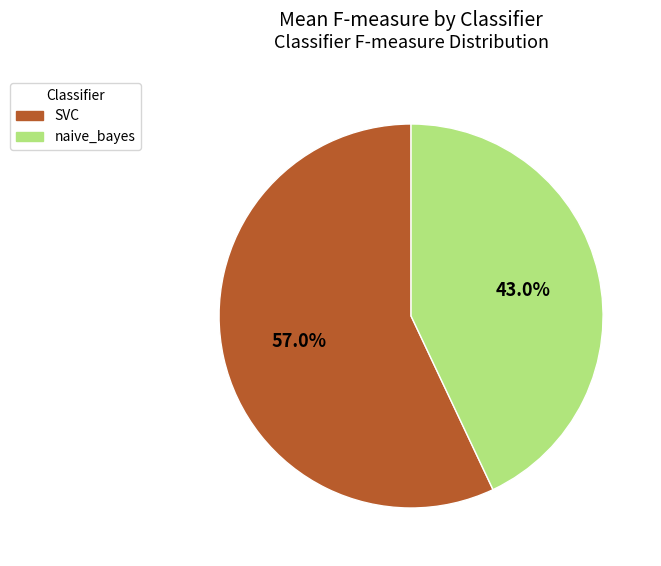

What percentage do naive_bayes and SVC together represent?

100.0%